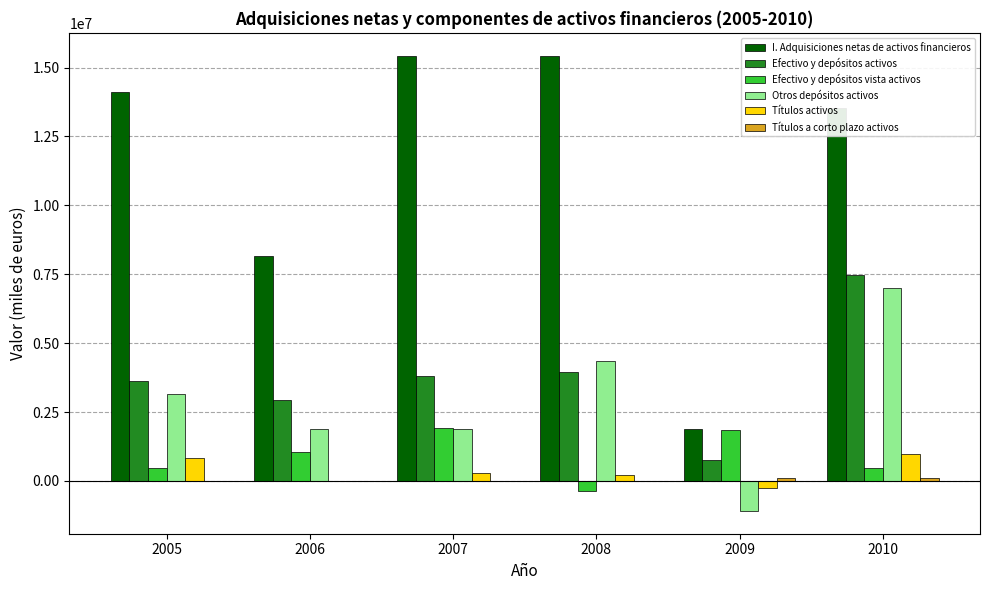

At which category is the sum across all series the highest?

2010